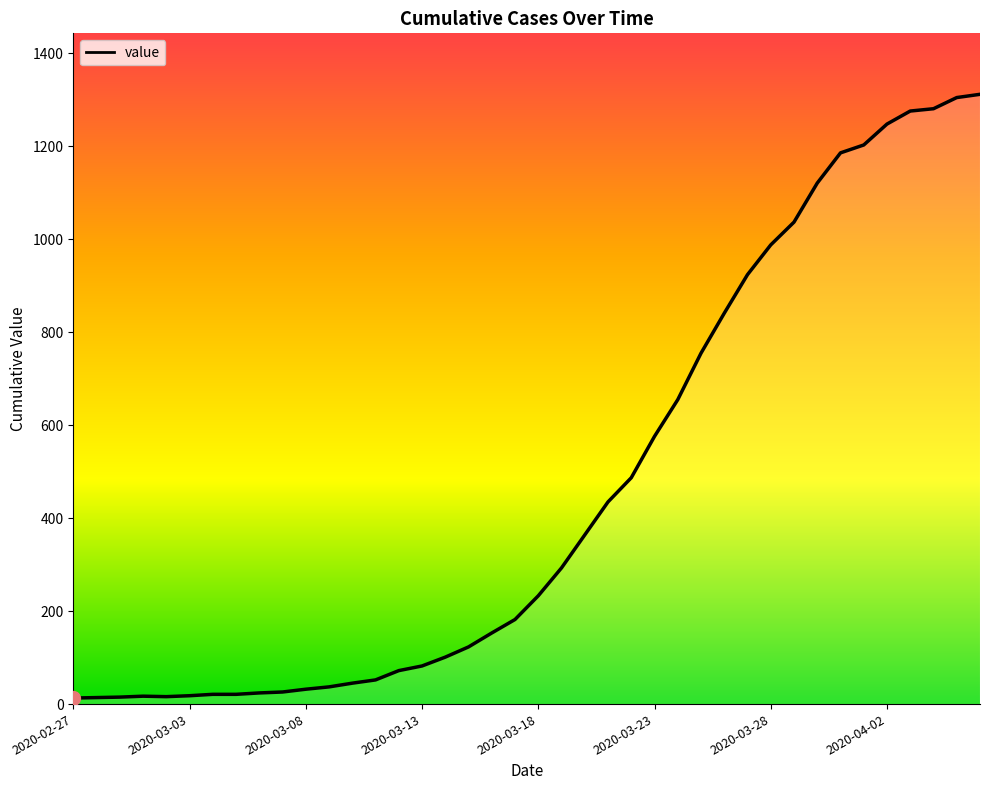

What is the maximum value shown in the chart?

1312